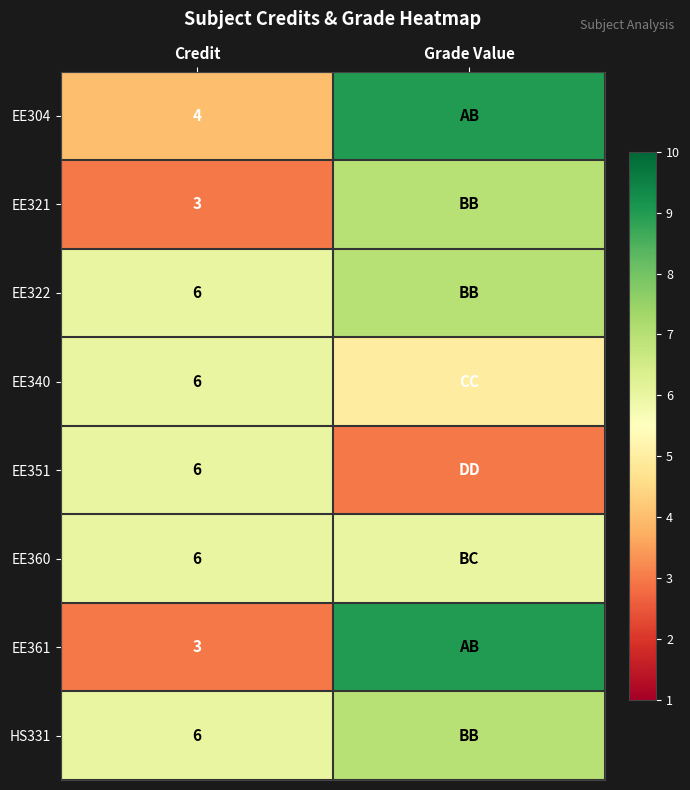

The EE360 series shows 6 at Credit. True or false?

True